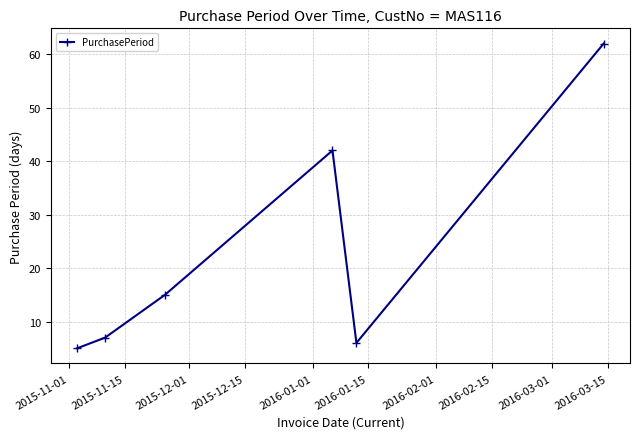

What is the value of the 4th point from the left?

42